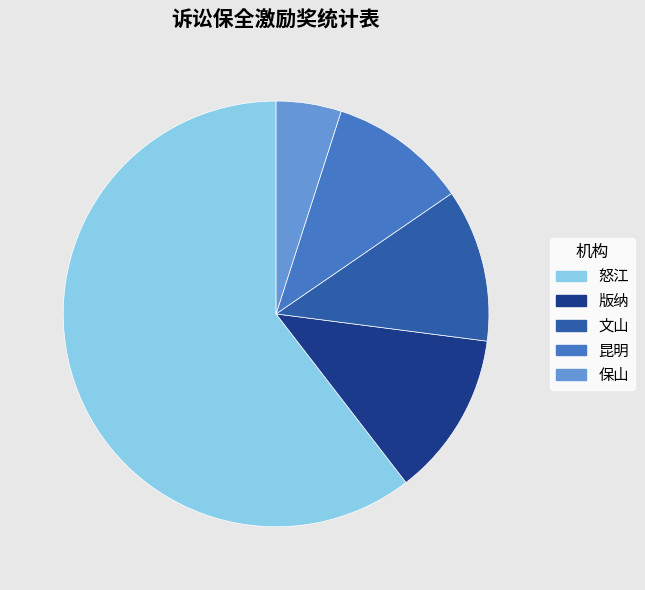

Does 文山 represent more than half of the total?

No